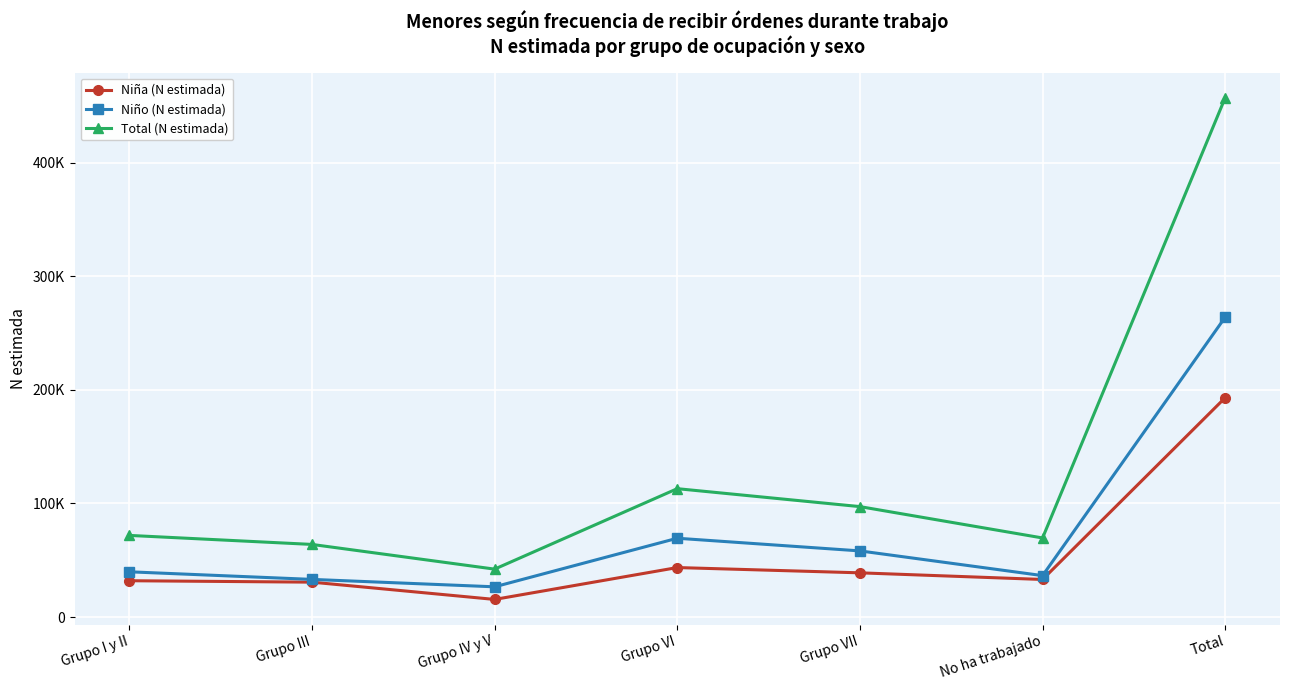

What is the highest value of the Total (N estimada) series?

457034